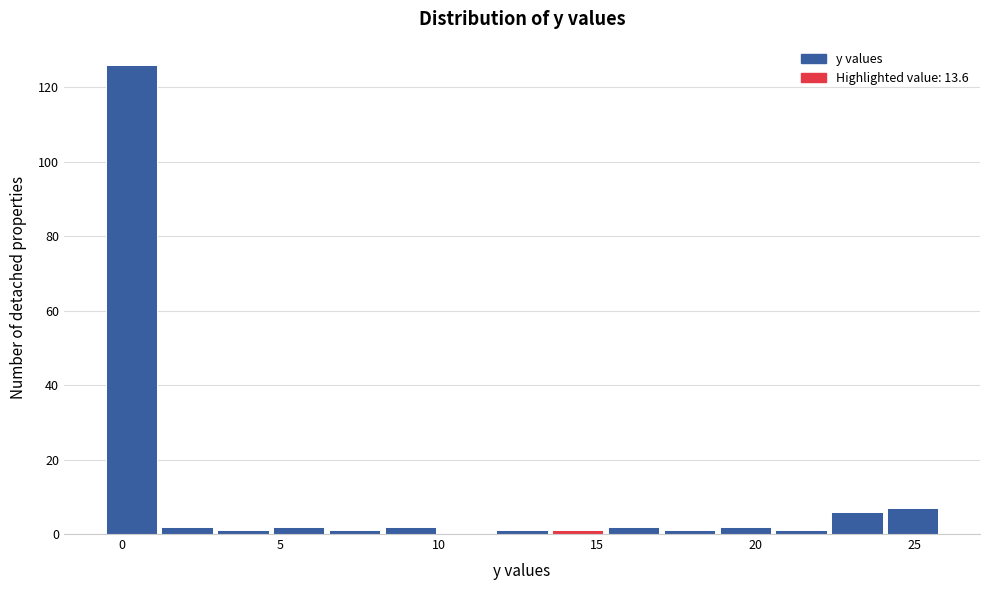

Around what value on the x-axis is the tallest bar? Give the approximate position of its centre, as read against the axis.

0.5